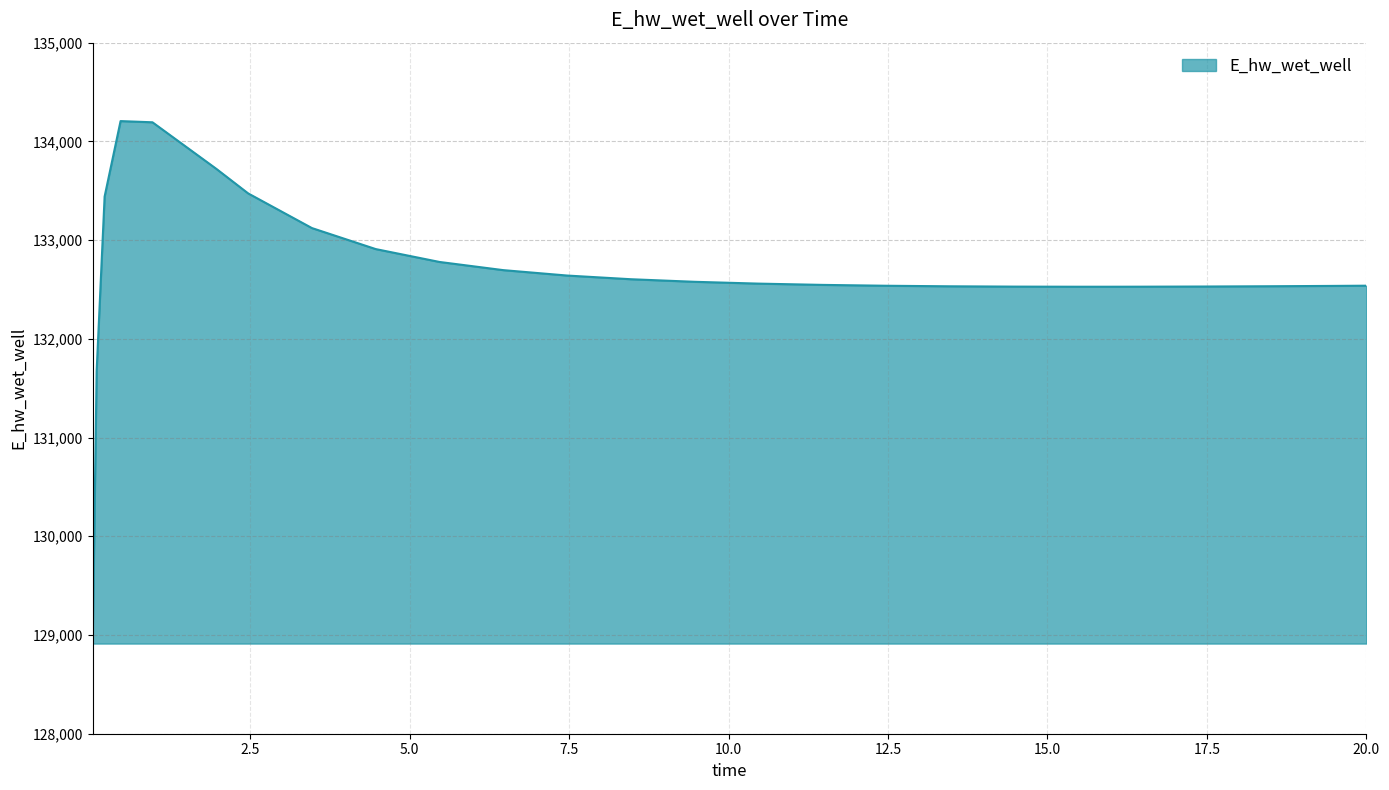

What is the maximum value shown in the chart?

134205.5